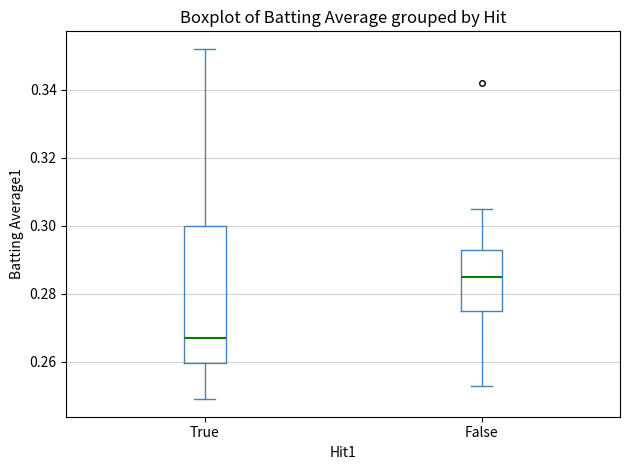

Reading left to right, transcribe this box plot: for each box, give where its median line is, the range the box spans, and where its two whiskers end, as read against the y-axis. The values are not printed on the chart, so give them approximately, as read against the axis.

True: median 0.268, box 0.260 to 0.300, whiskers 0.250 to 0.352
False: median 0.286, box 0.276 to 0.294, whiskers 0.254 to 0.306